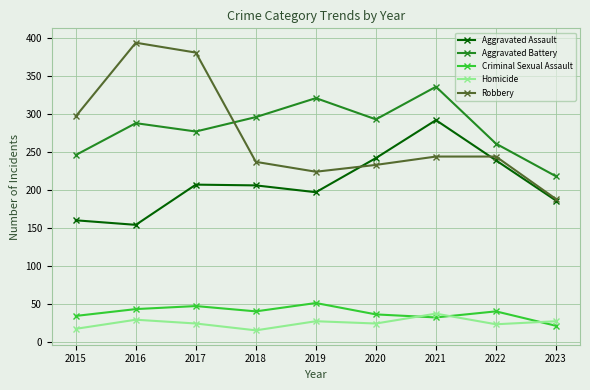

Does the chart have visible grid lines?

Yes